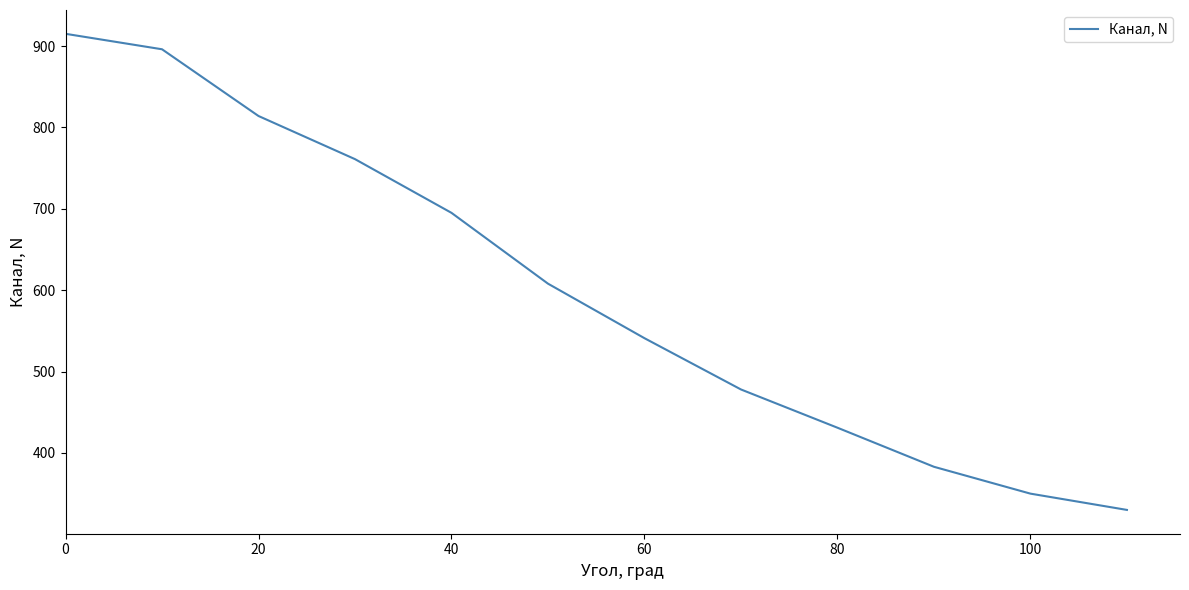

What is the maximum value shown in the chart?

915